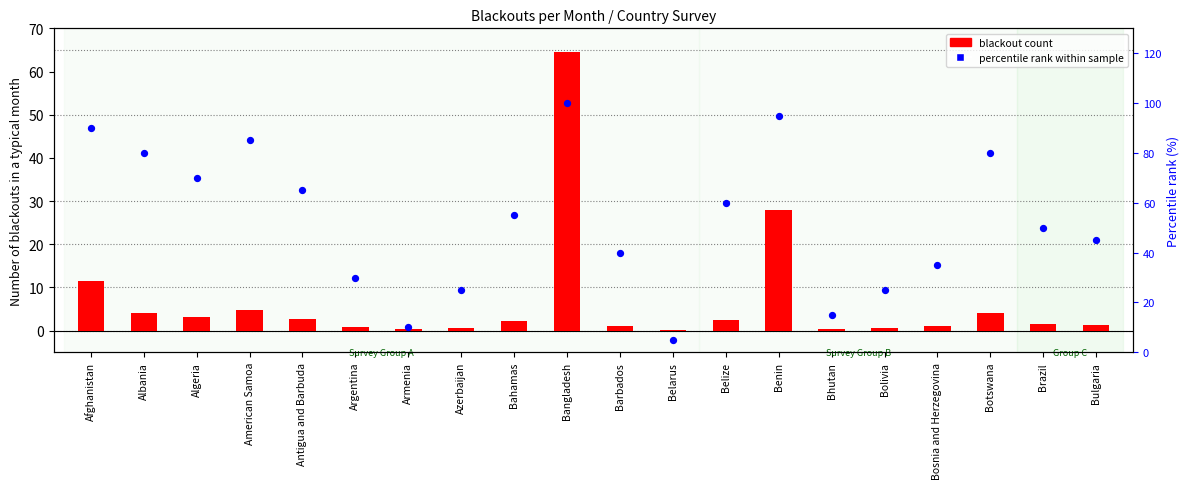

Is the value of percentile rank within sample at Bahamas greater than the value of blackout count at Azerbaijan?

Yes